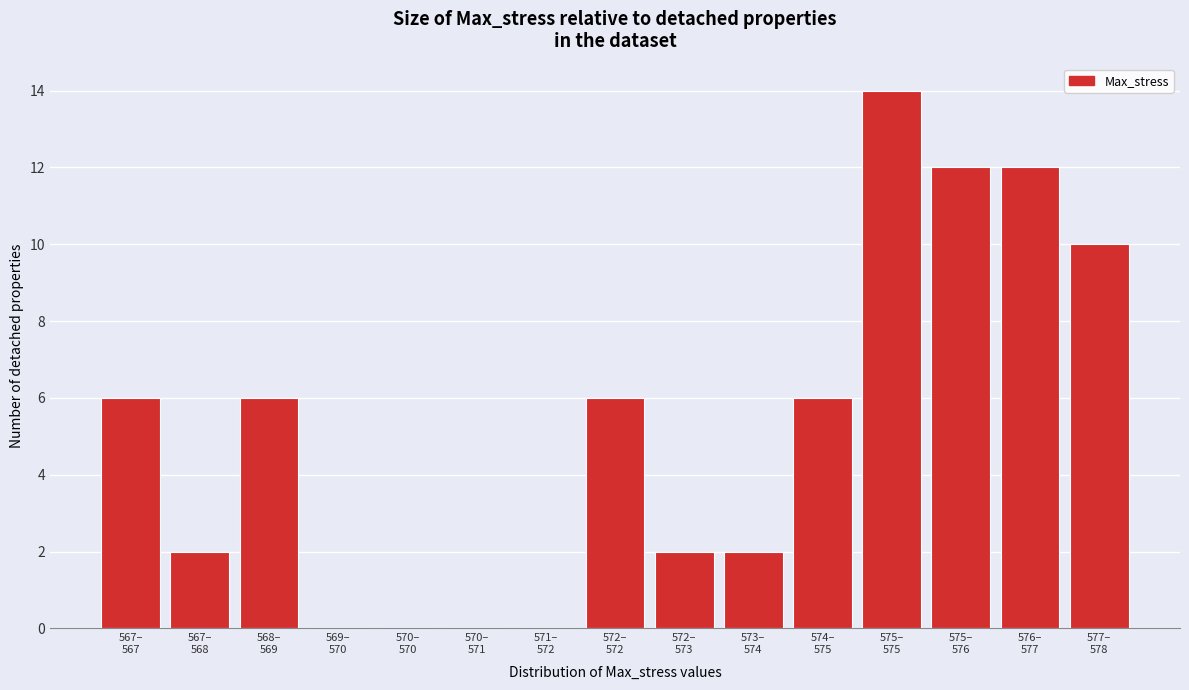

What is the sum of all values?

78